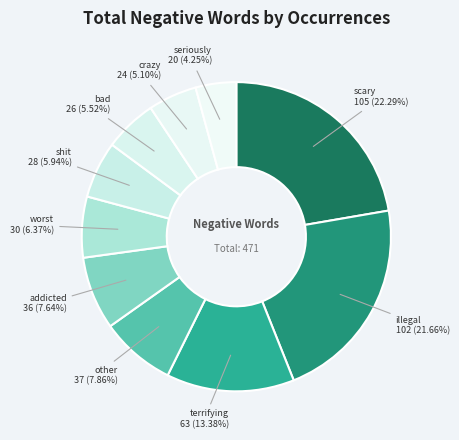

How many slices are in this pie chart?

10